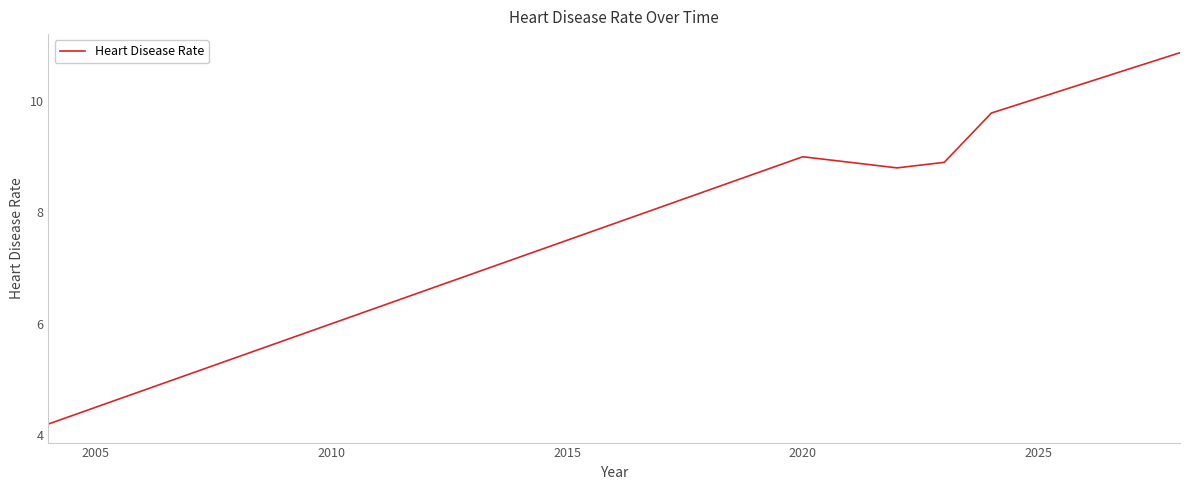

What is the maximum value shown in the chart?

10.9